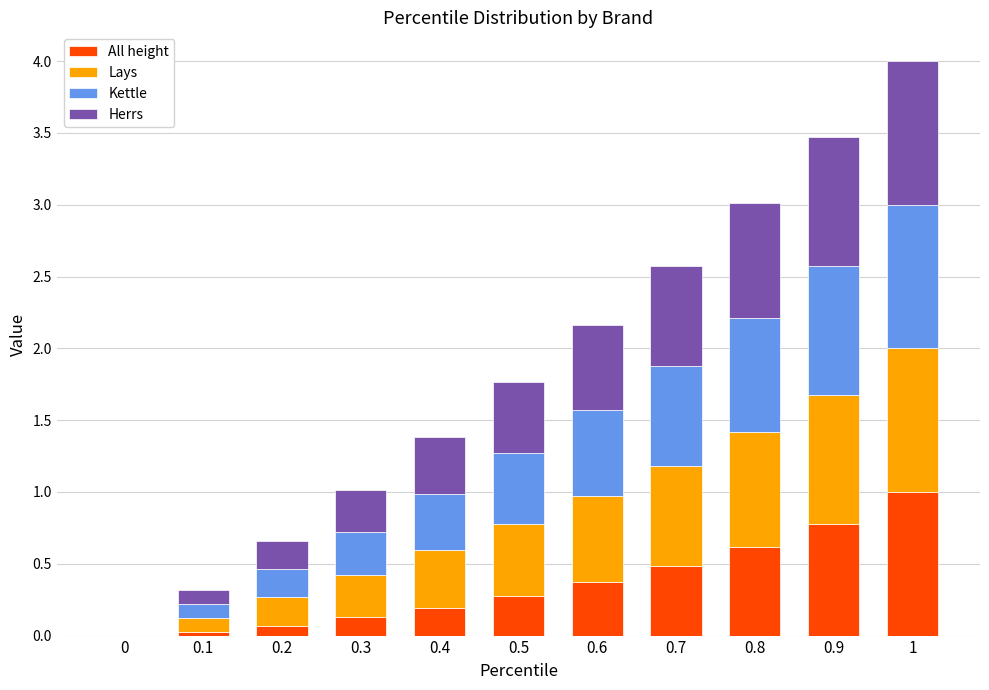

What are all the series names shown in the legend?

All height, Lays, Kettle, Herrs